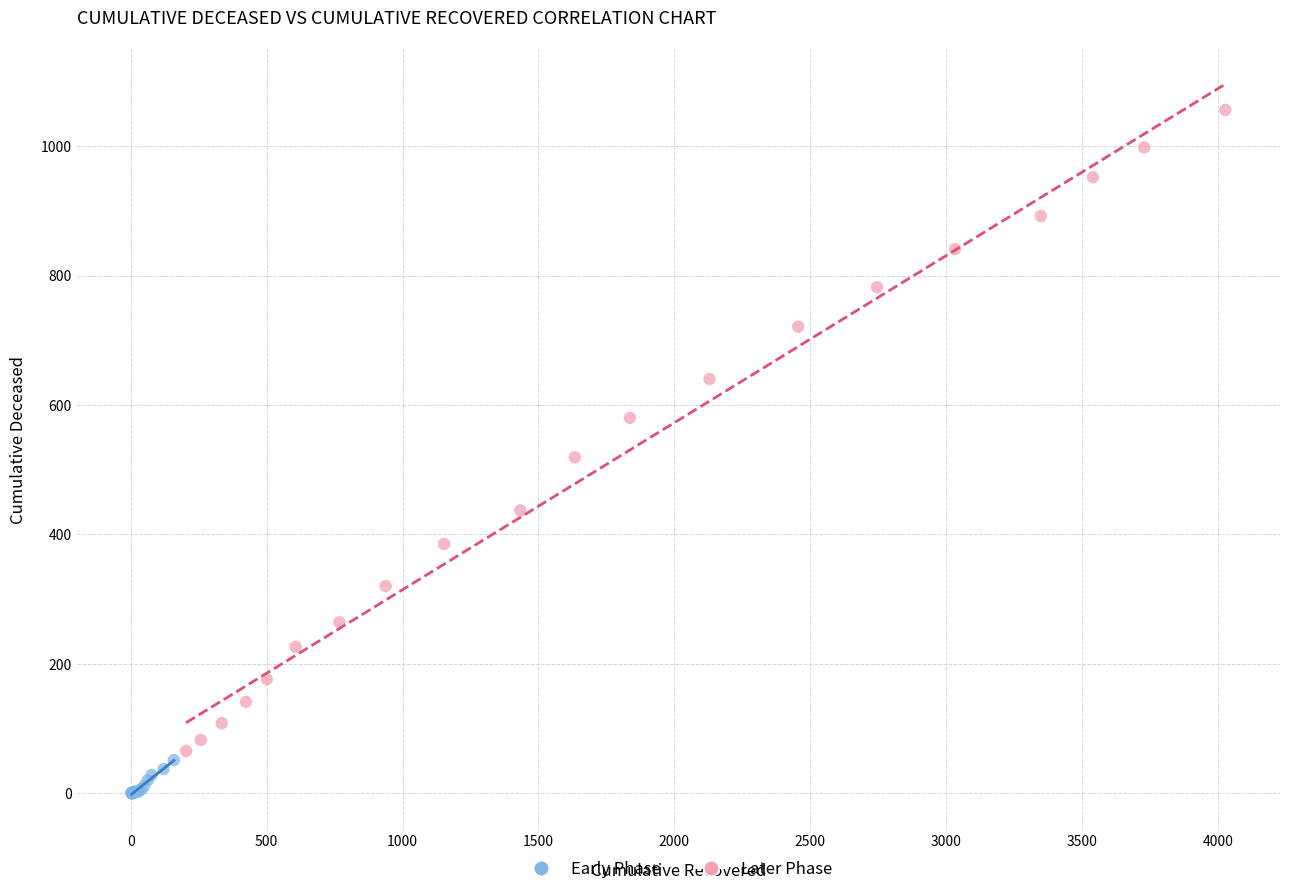

Which series reaches the maximum Y coordinate?

Later Phase